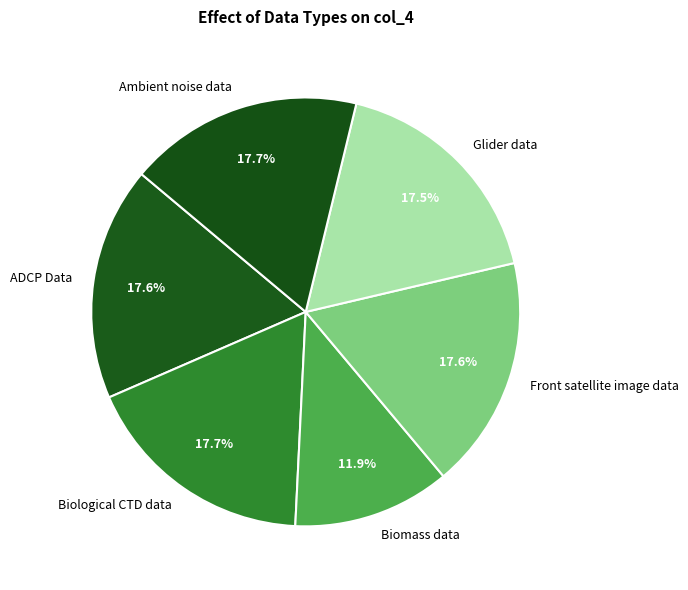

True or false: Biological CTD data accounts for 4% of the total.

False